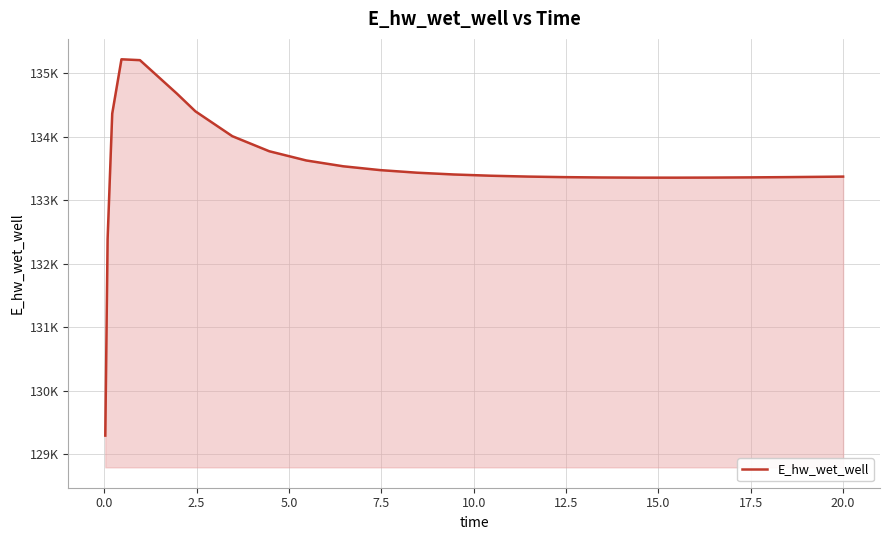

Does the chart have visible grid lines?

Yes